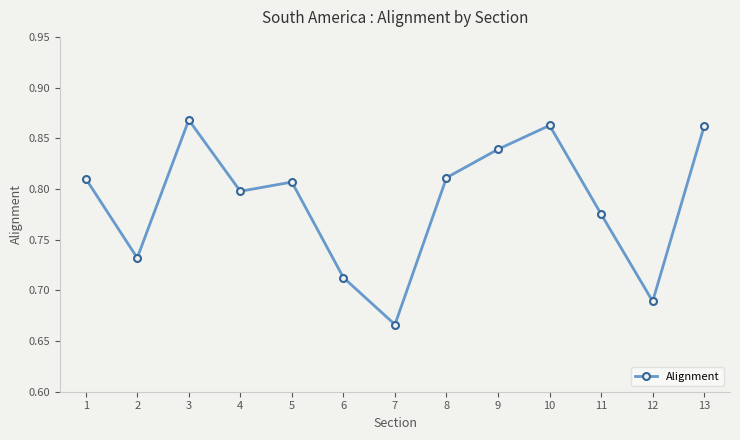

How many values are between 0 and 1?

13